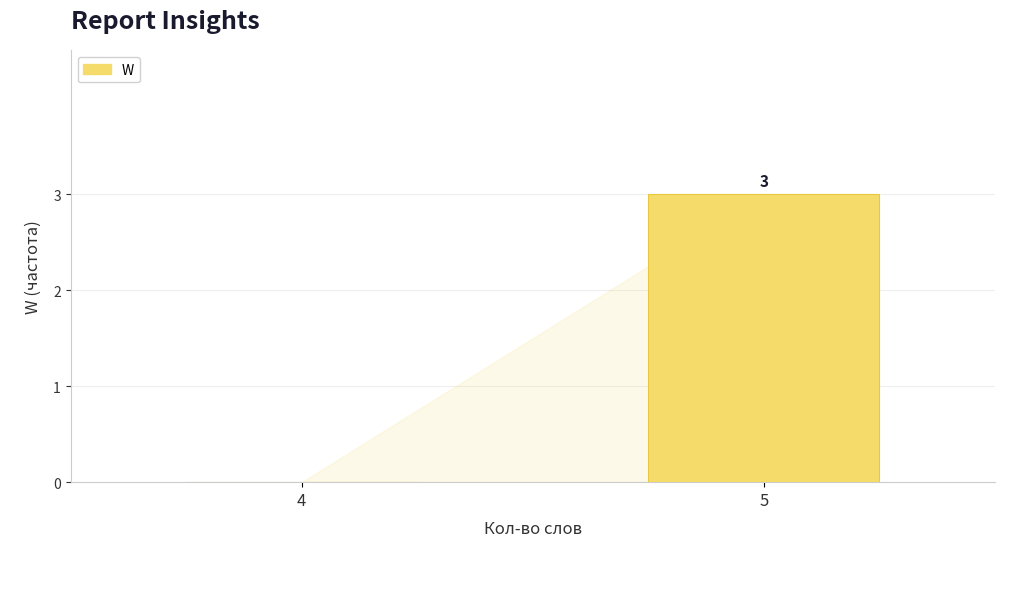

Are the bars grouped side by side (vs. stacked)?

No